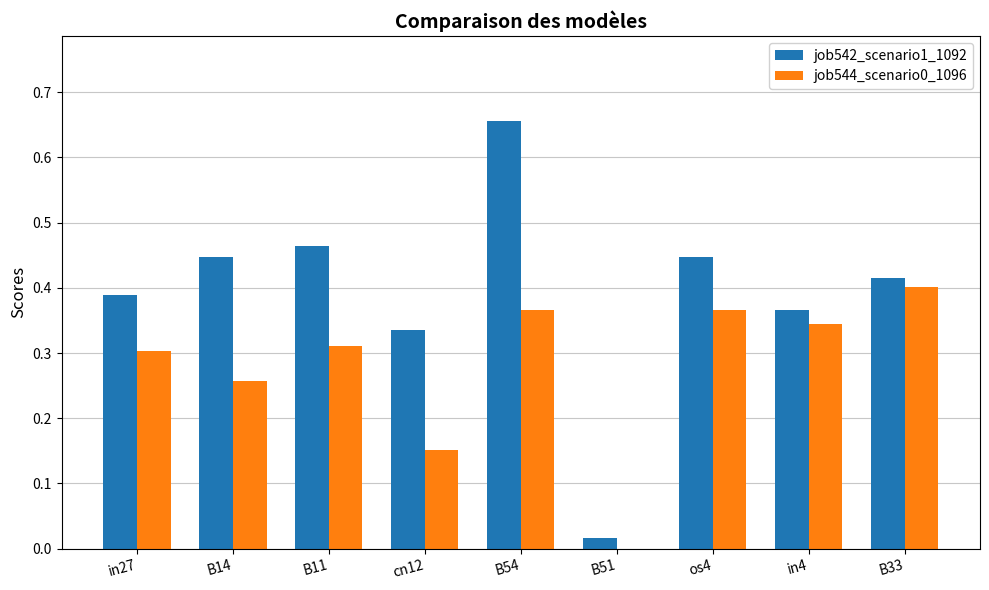

Which series has the largest total across all categories?

job542_scenario1_1092